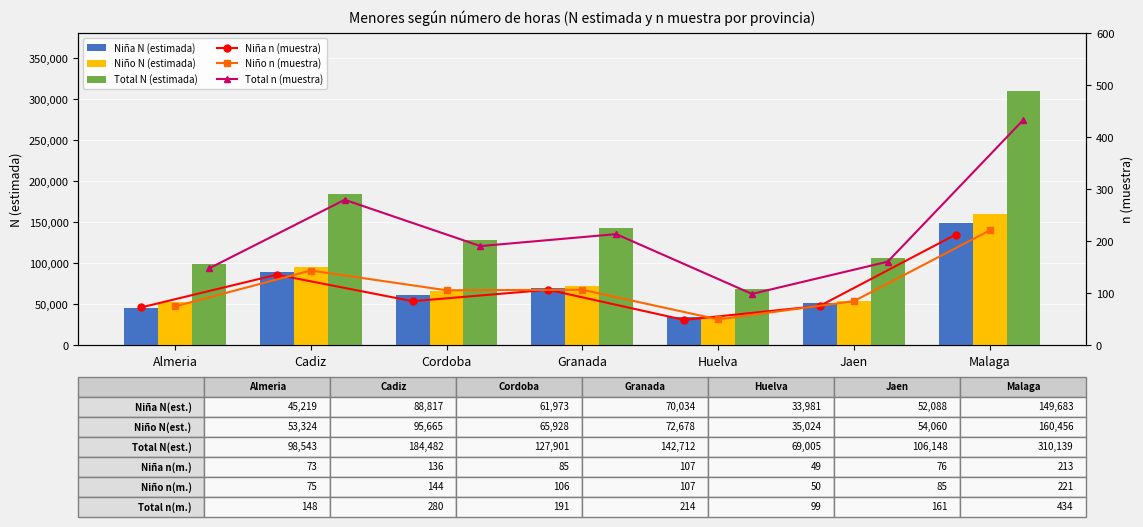

What is the maximum value for Total N (estimada)?

310139